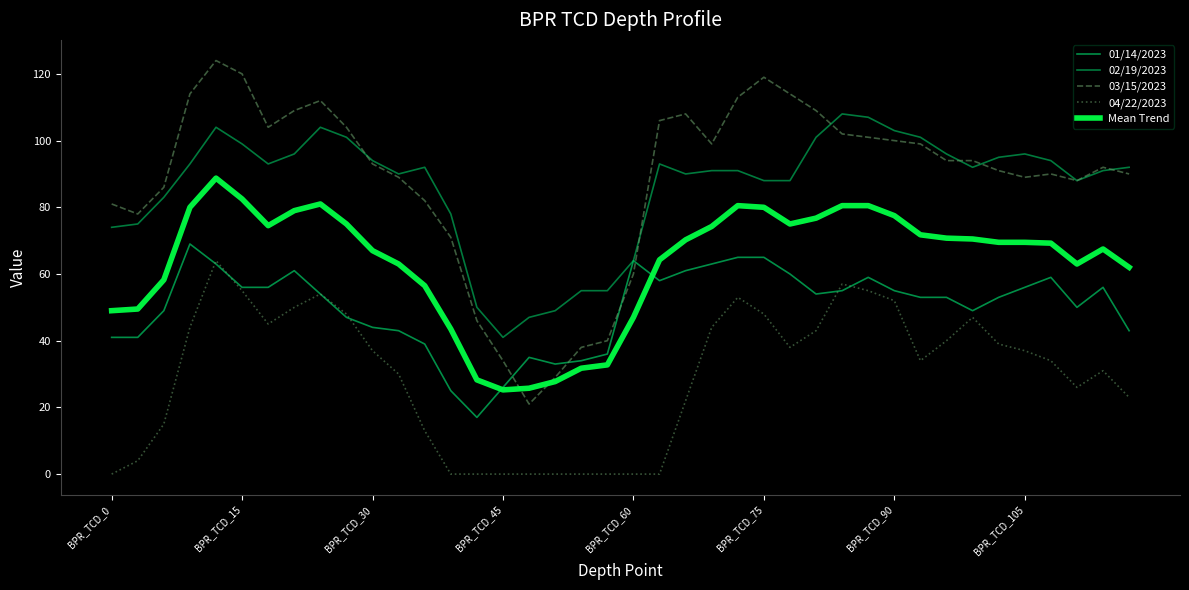

Does the chart display data point markers on the line(s)?

No